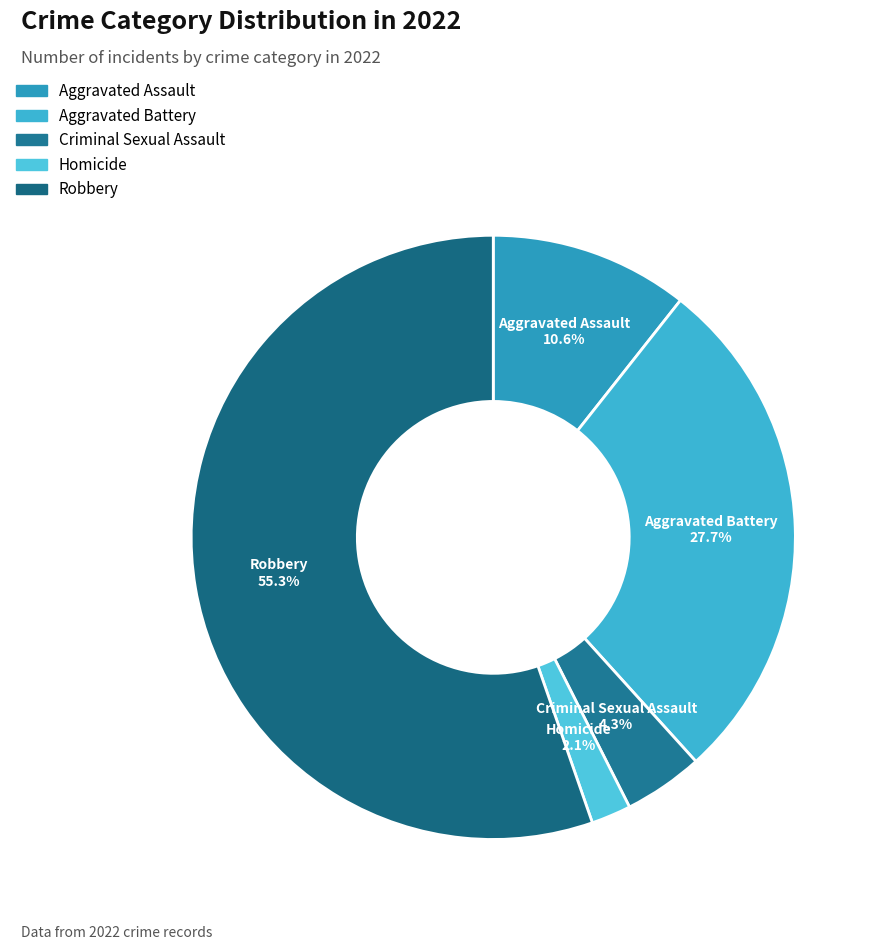

True or false: Aggravated Assault accounts for 1% of the total.

False